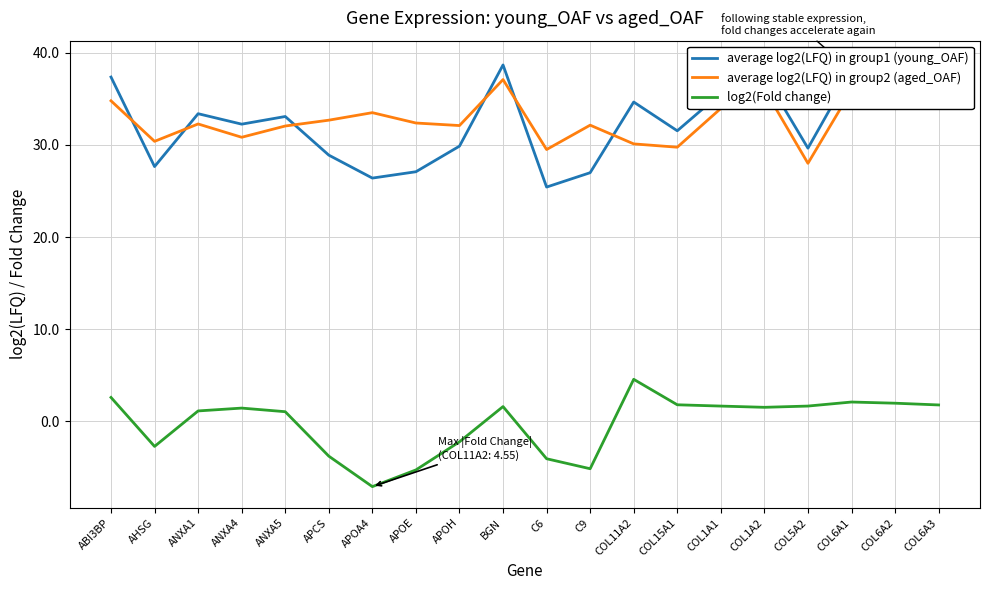

What is the difference between the maximum and minimum values in the average log2(LFQ) in group1 (young_OAF) series?

13.6